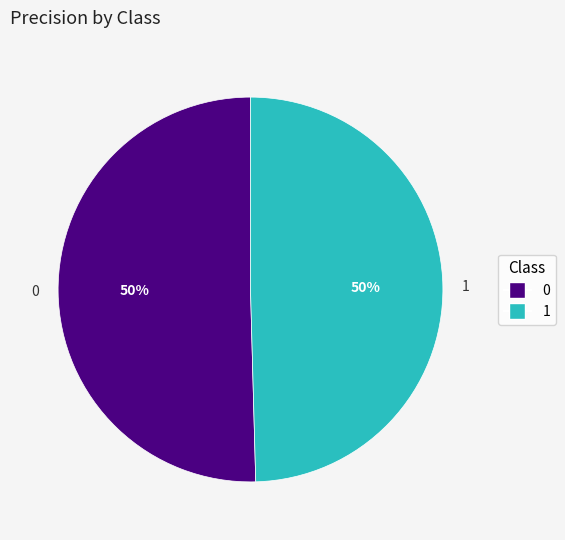

To the nearest percent, what percentage of the pie is 1?

50%